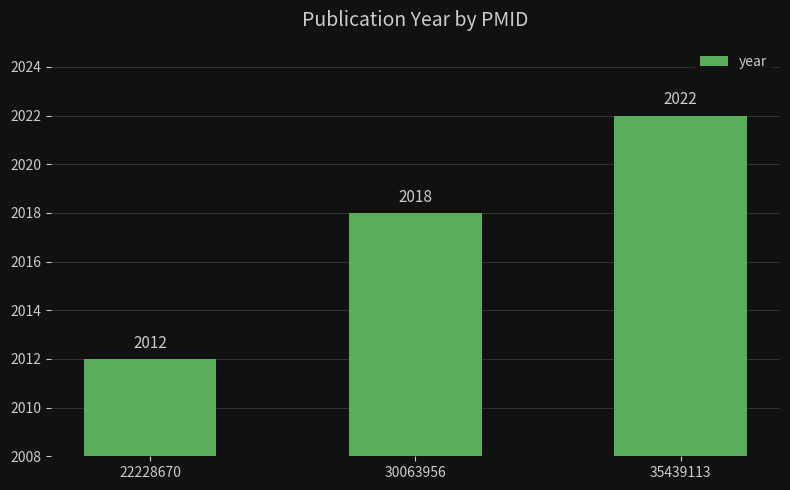

At which category does the chart reach its minimum across all series?

22228670